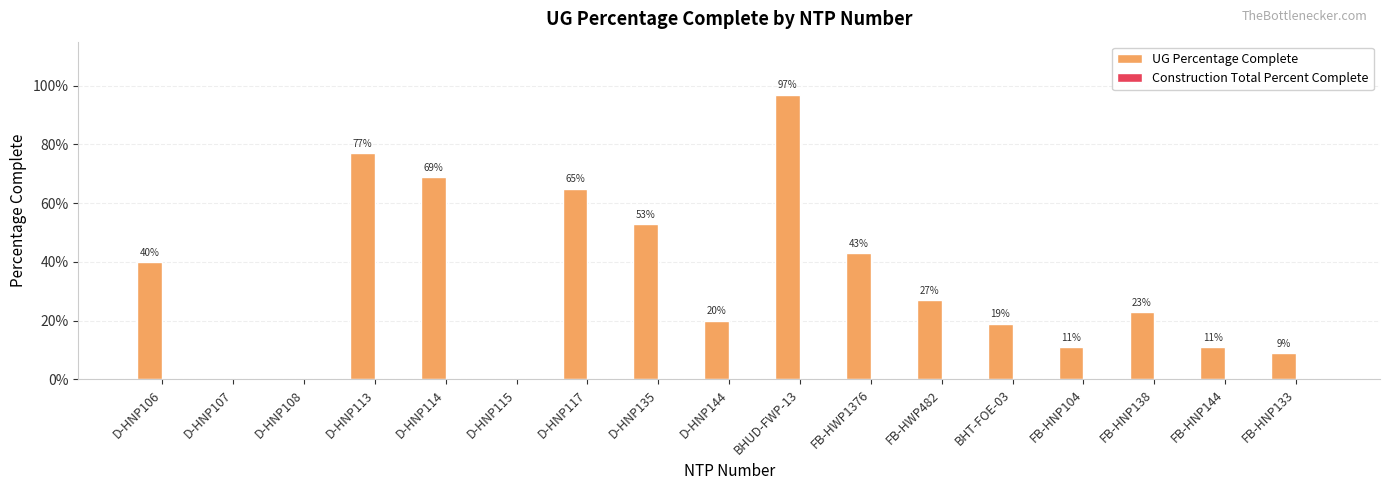

At which category does the chart reach its minimum across all series?

D-HNP107